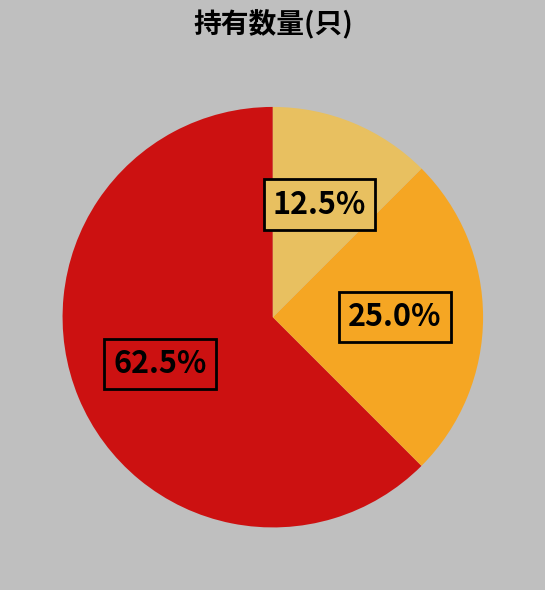

How many slices are in this pie chart?

3